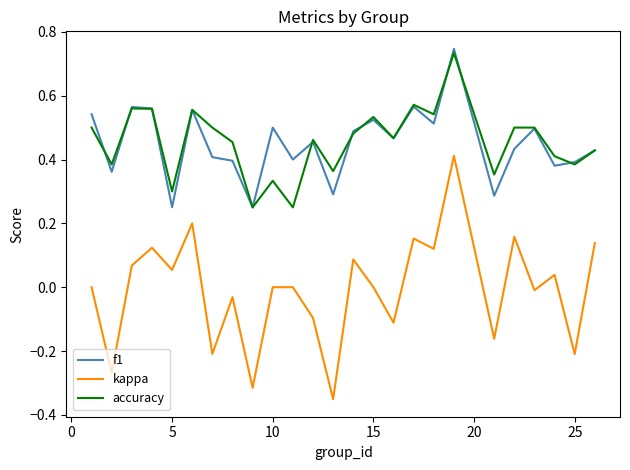

True or false: accuracy and kappa intersect in this chart.

False